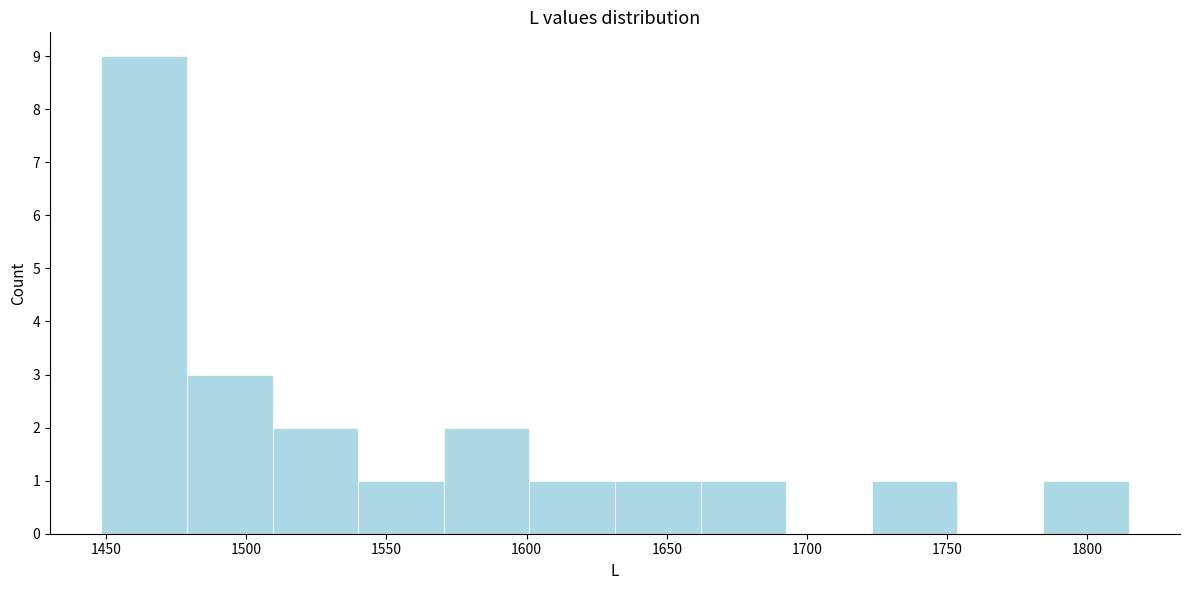

Reading left to right, list every bar in this chart as the range it spans on the x-axis followed by its height. Neither the bar edges nor the heights are printed on the chart, so give them approximately, as read against the axes.

1450 to 1480: 9
1480 to 1510: 3
1510 to 1540: 2
1540 to 1570: 1
1570 to 1600: 2
1600 to 1630: 1
1630 to 1660: 1
1660 to 1695: 1
1695 to 1725: 0
1725 to 1755: 1
1755 to 1785: 0
1785 to 1815: 1